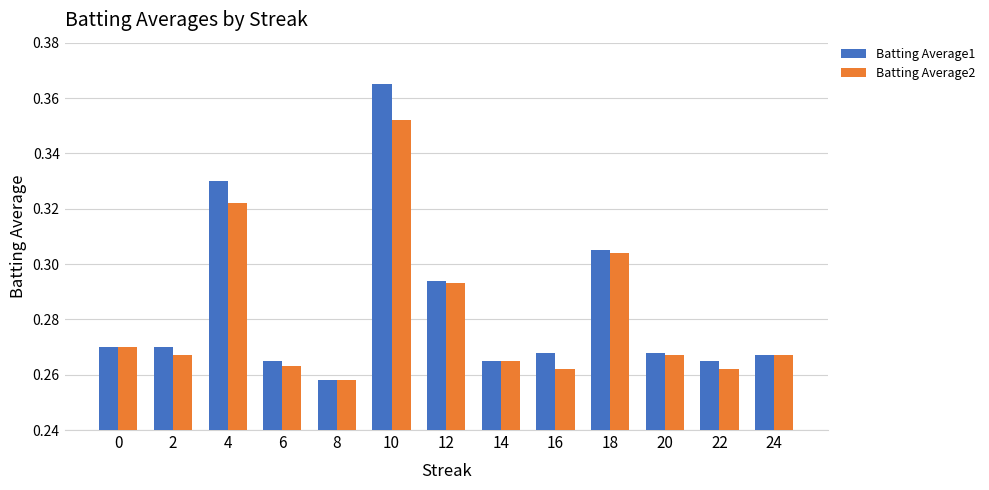

Count the Batting Average1 values in the range 0 to 1.

13